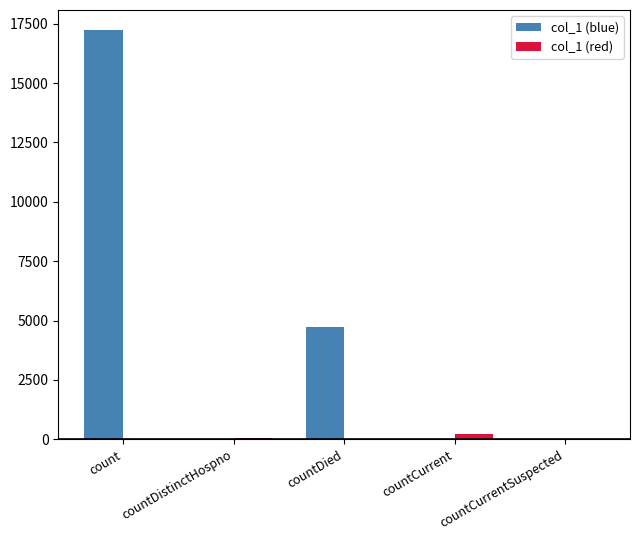

The col_1 (red) series shows 0 at countDied. True or false?

True